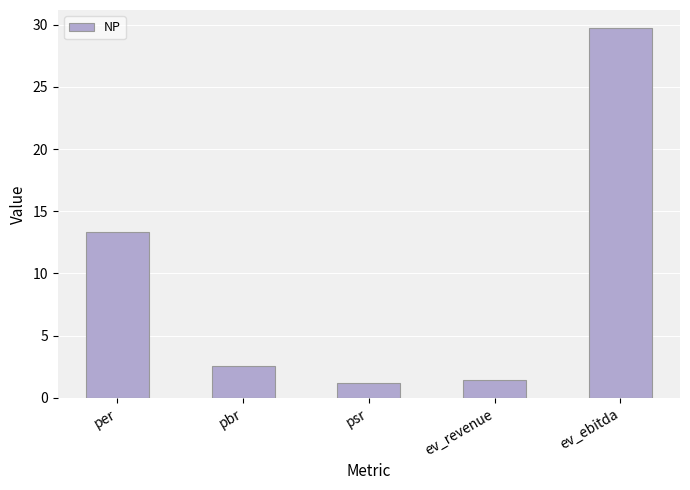

What is the change in value from psr to ev_ebitda?

+28.5